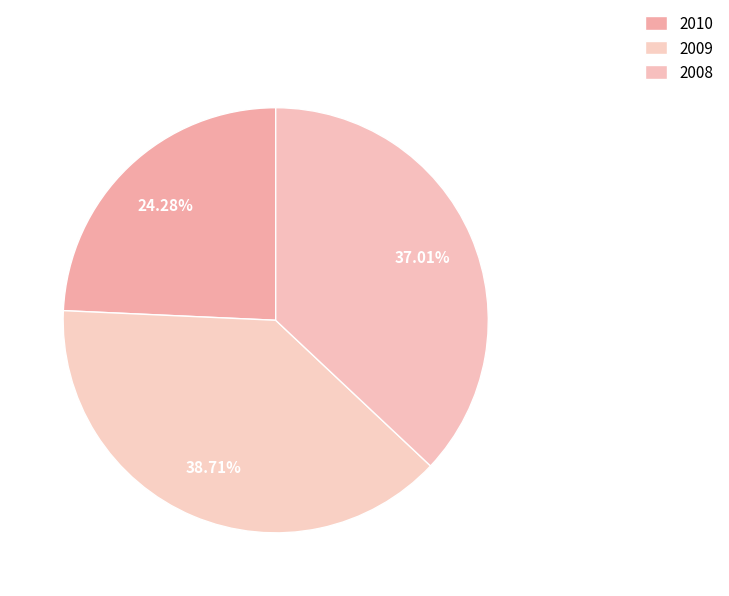

What is the total percentage of 2010 and 2009?

63.0%